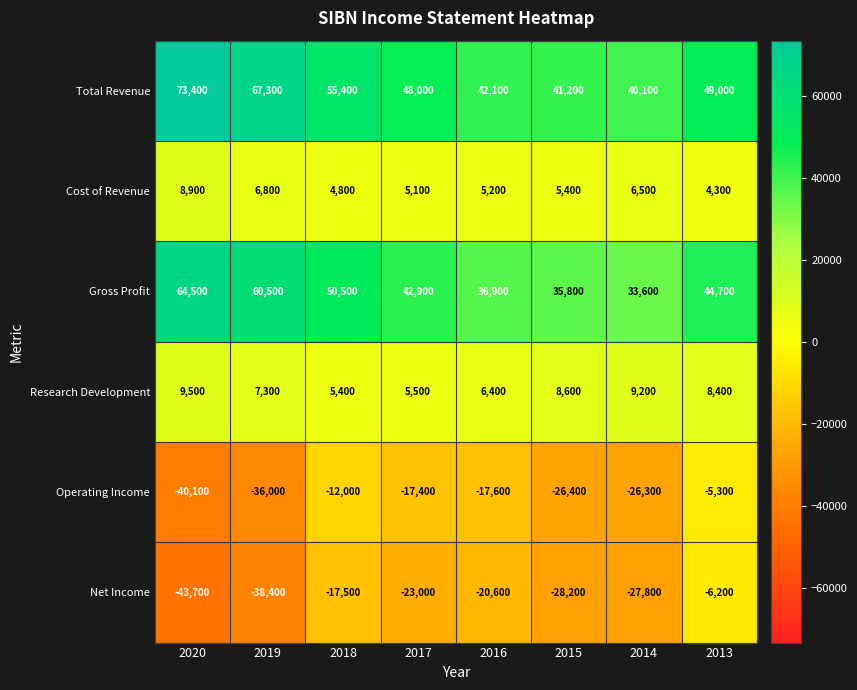

Which series has the largest range (max minus min)?

Net Income